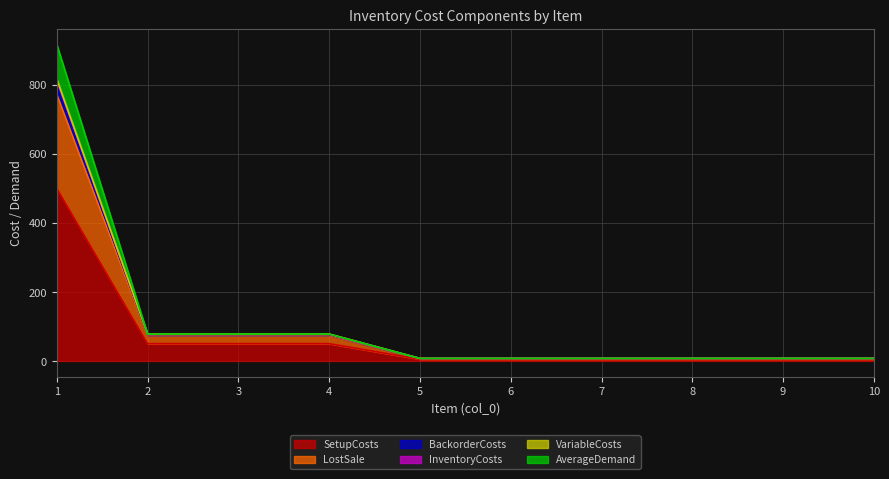

What is the average value of the SetupCosts series?

68.0